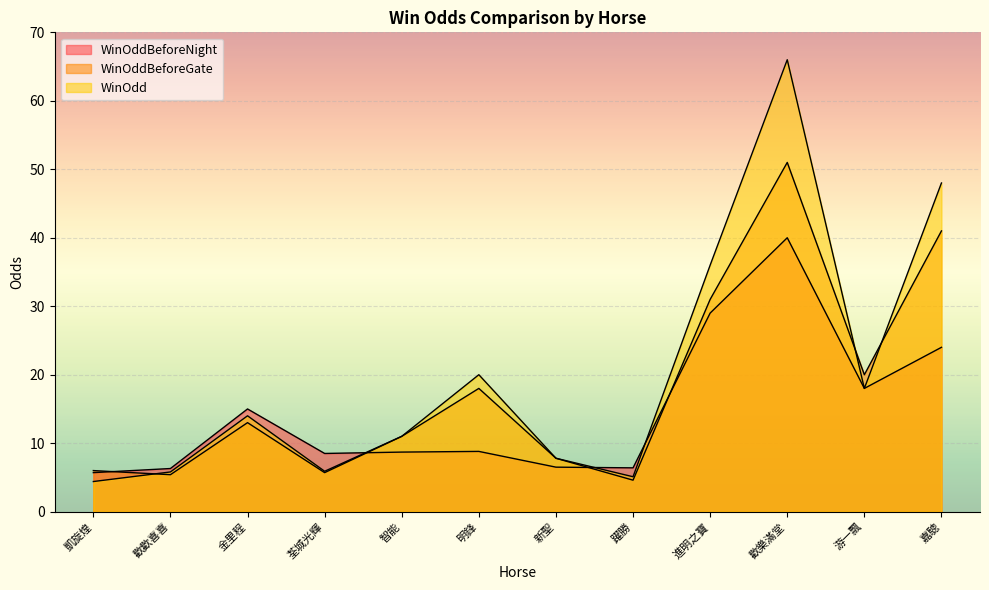

What are all the series names shown in the legend?

WinOddBeforeNight, WinOddBeforeGate, WinOdd